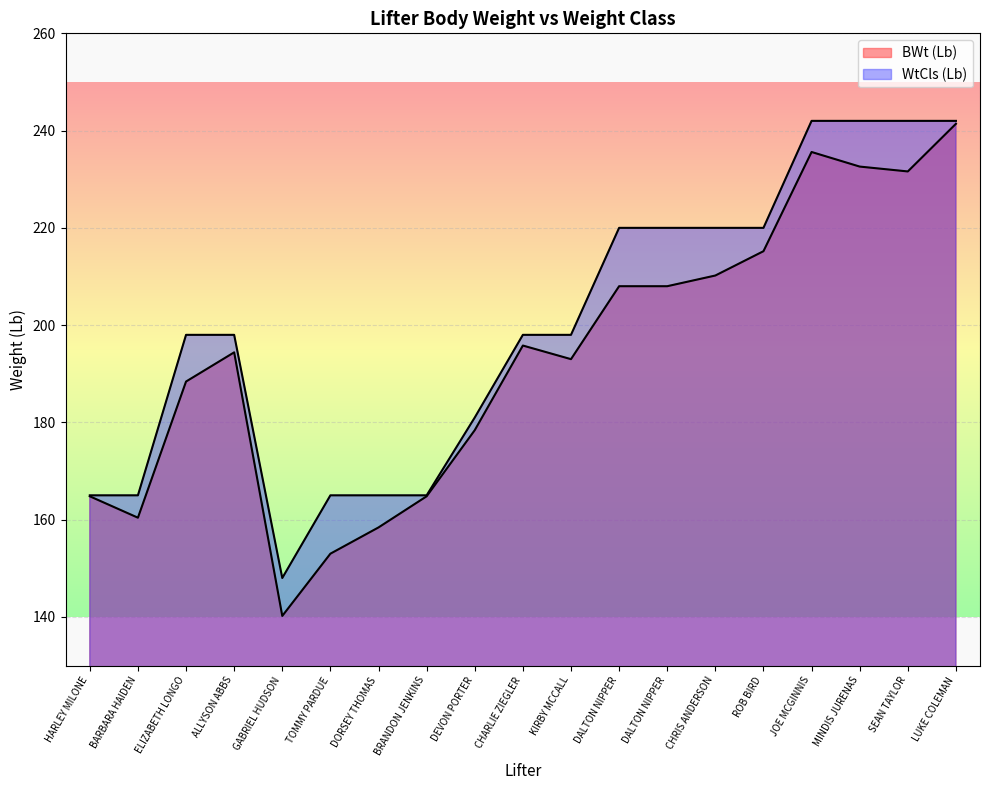

True or false: BWt (Lb) and WtCls (Lb) intersect in this chart.

False